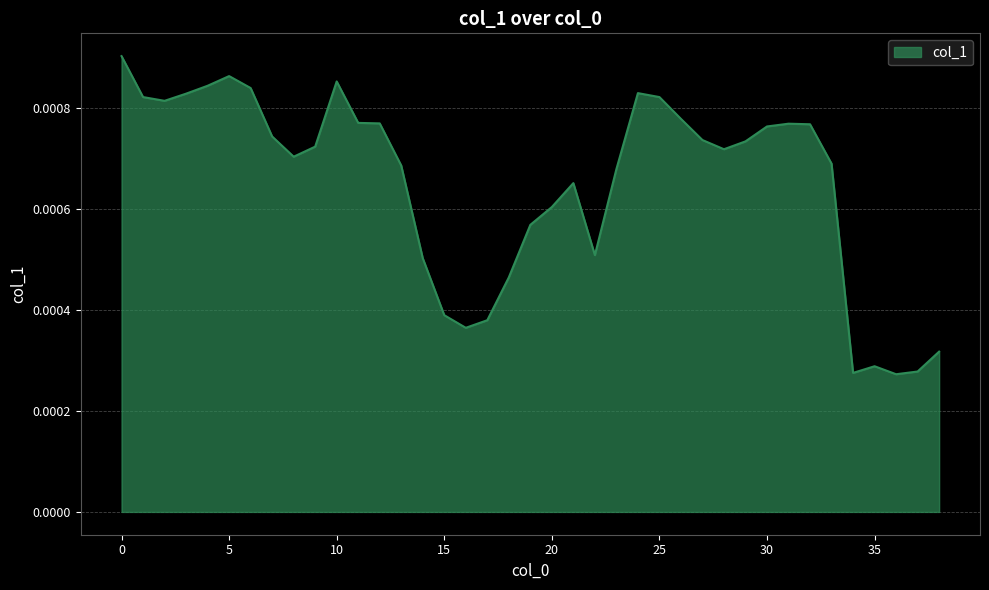

At which label is the value closest to 0?

36